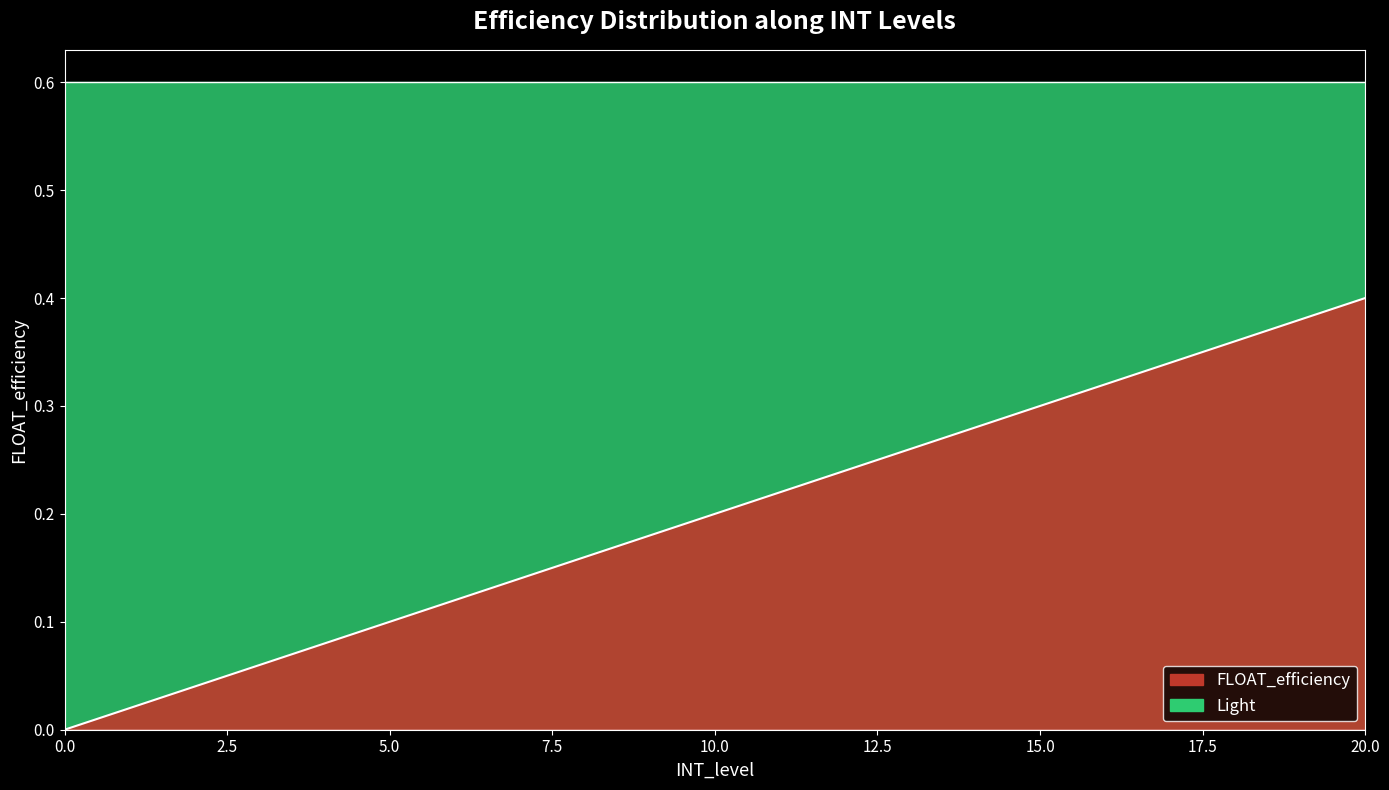

How many categories are shown in the chart?

21